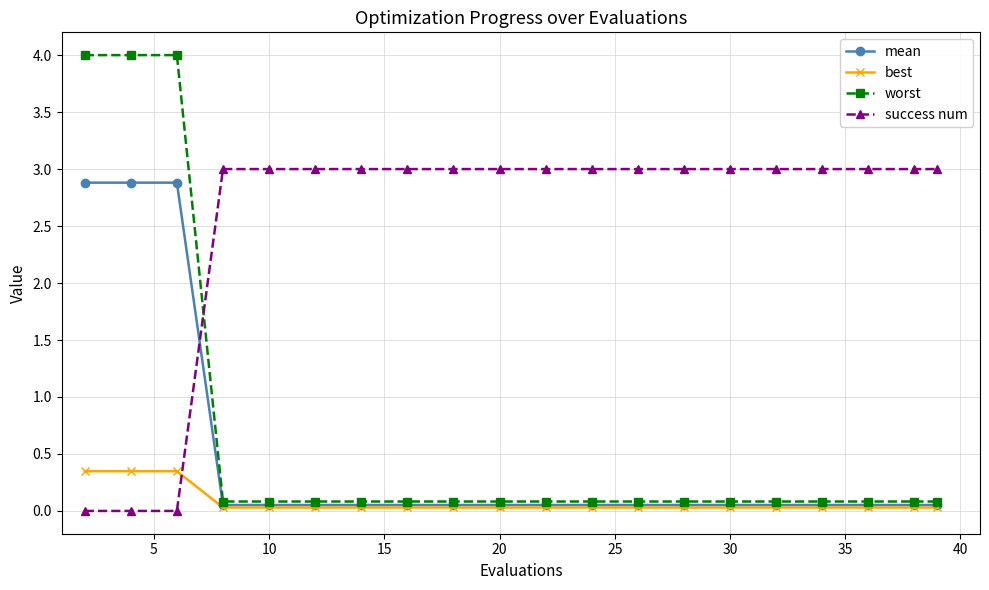

Which series has the largest total across all categories?

success num